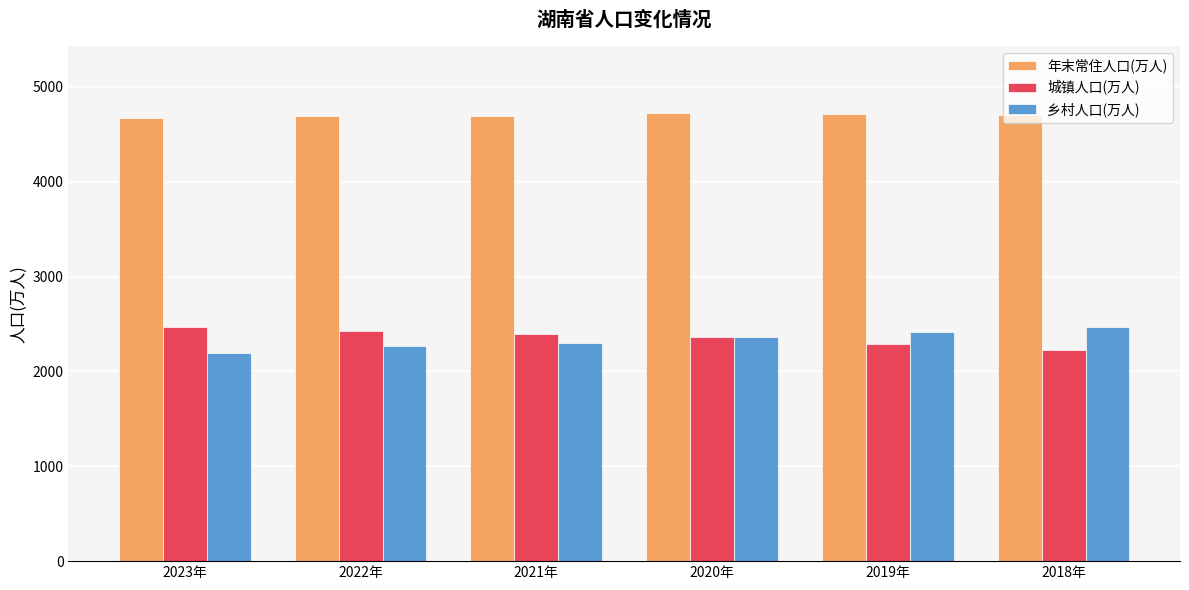

The 城镇人口(万人) series shows 2231 at 2018年. True or false?

True